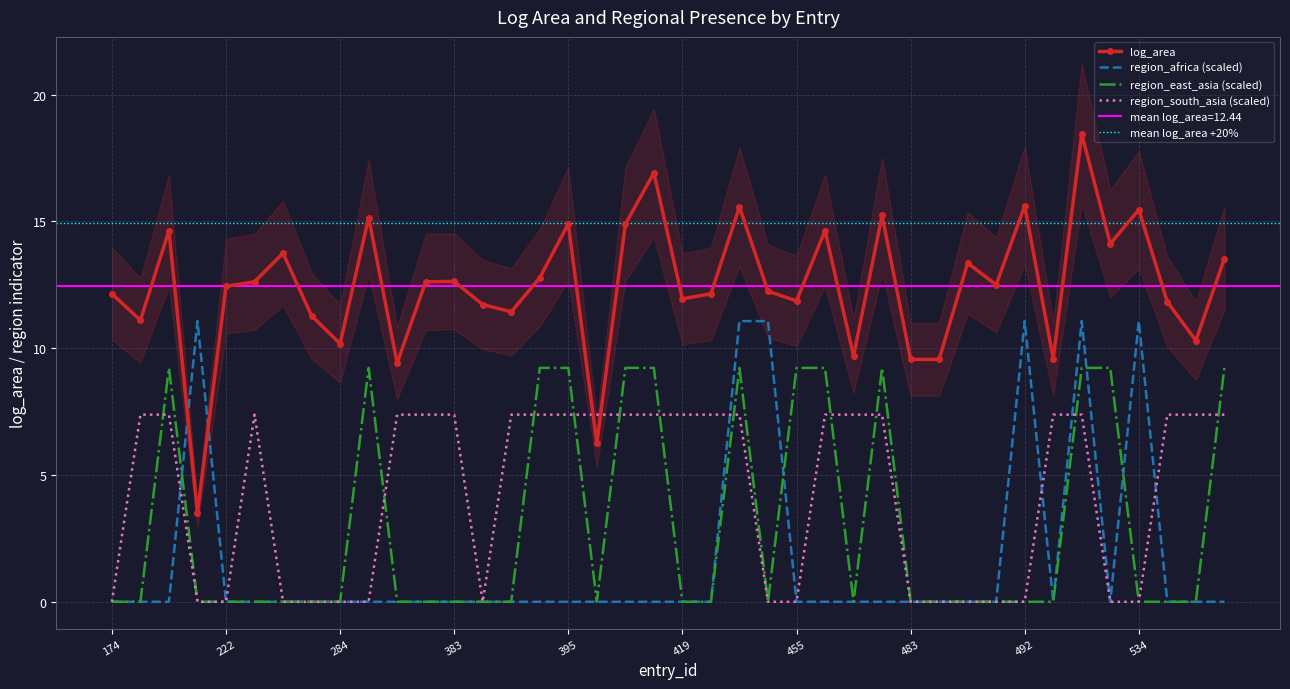

Where is region_east_asia nearest to the value 4?

174